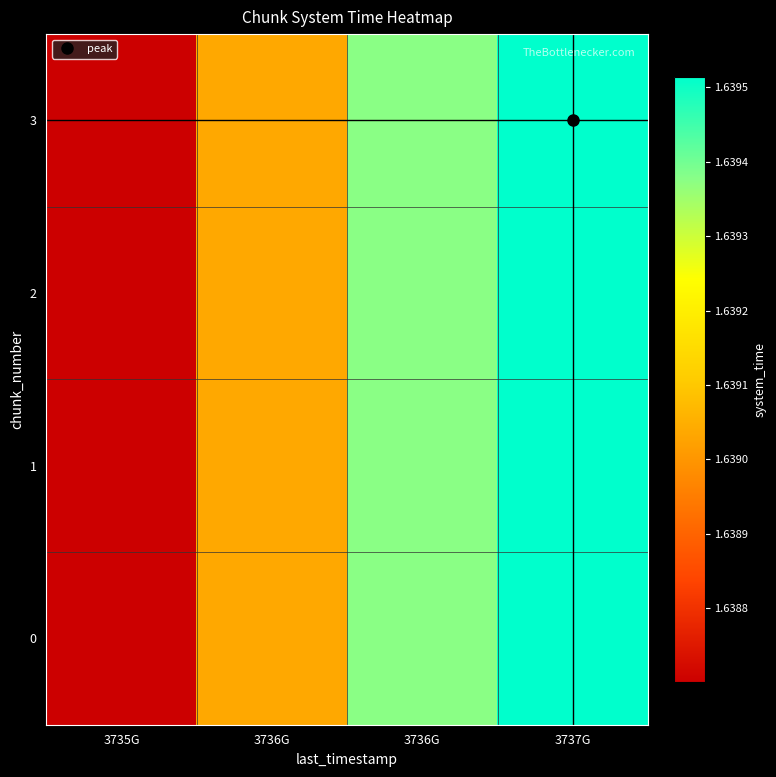

Reading left to right, extract all data points from this chart.

0: 3735G=1638700324324704.0	3736G=1639037382992839.8	3736G=1639374861695670.2	3737G=1639514452168626.2
1: 3735G=1638700332624179.0	3736G=1639037391294022.0	3736G=1639374869998561.8	3737G=1639514460472224.5
2: 3735G=1638700345444912.0	3736G=1639037404117392.0	3736G=1639374882824572.0	3737G=1639514473299327.0
3: 3735G=1638700358278646.0	3736G=1639037416953765.8	3736G=1639374895663588.8	3737G=1639514486139437.0